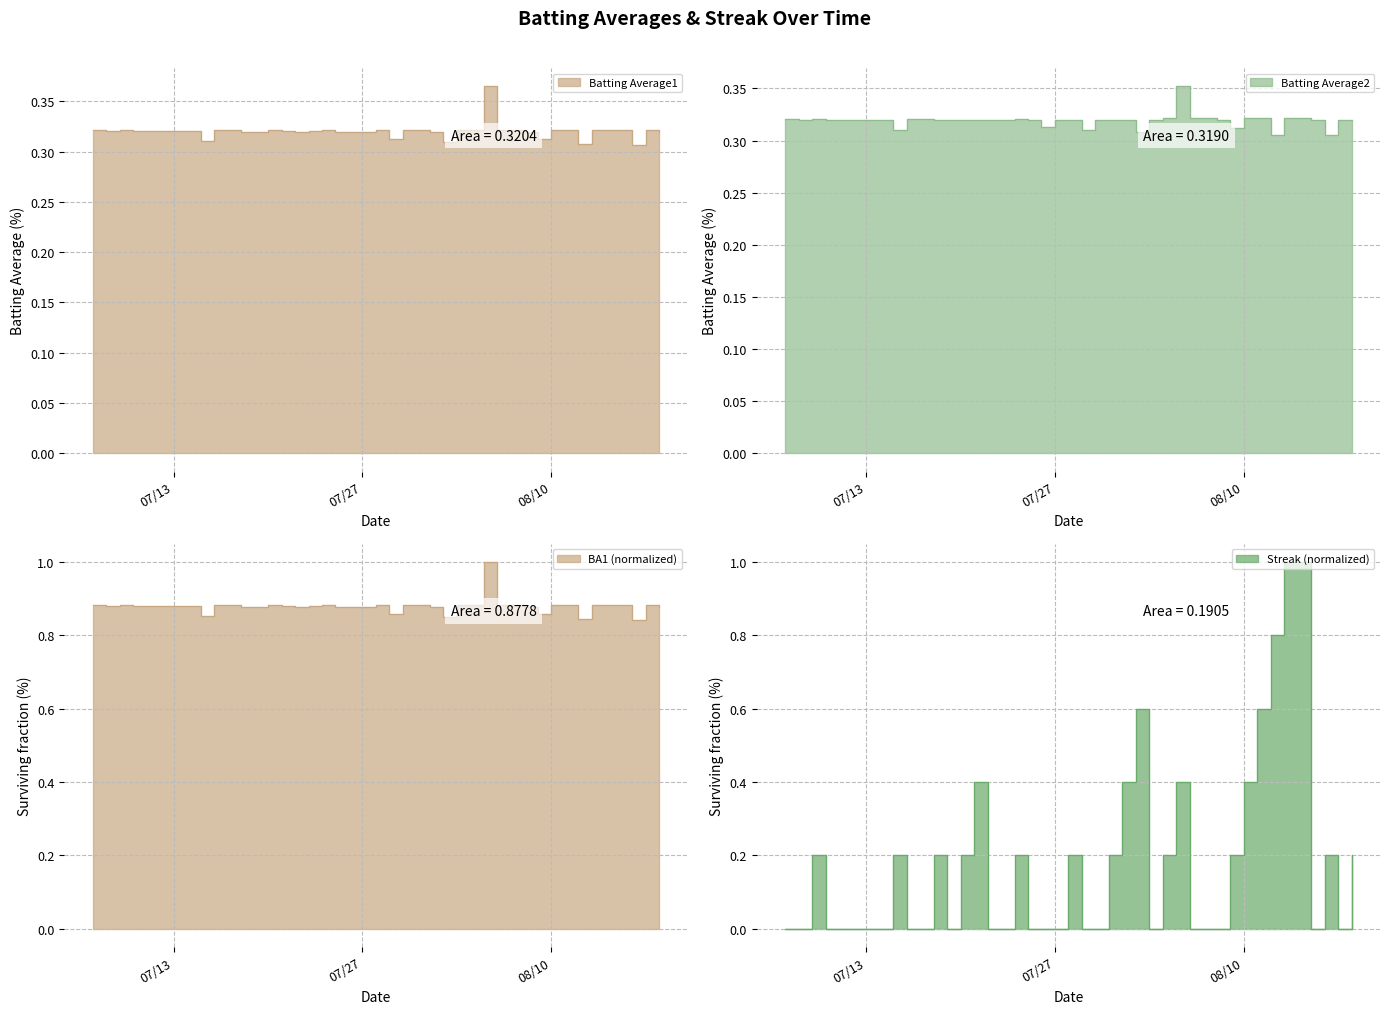

Reading left to right, extract all data points from this chart.

Batting Average1: 0.3	0.3	0.3	0.3	0.3	0.3	0.3	0.3	0.3	0.3	0.3	0.3	0.3	0.3	0.3	0.3	0.3	0.3	0.3	0.3	0.3	0.3	0.3	0.3	0.3	0.3	0.4	0.3	0.3	0.3	0.3	0.3	0.3	0.3	0.3	0.3	0.3	0.3	0.3	0.3
Batting Average2: 0.3	0.3	0.3	0.3	0.3	0.3	0.3	0.3	0.3	0.3	0.3	0.3	0.3	0.3	0.3	0.3	0.3	0.3	0.3	0.3	0.3	0.3	0.3	0.3	0.3	0.3	0.4	0.3	0.3	0.3	0.3	0.3	0.3	0.3	0.3	0.3	0.3	0.3	0.3	0.3
Streak: 0.0	0.0	0.2	0.0	0.0	0.2	0.0	0.0	0.2	0.0	0.2	0.4	0.0	0.0	0.2	0.0	0.0	0.0	0.2	0.0	0.0	0.2	0.4	0.6	0.0	0.2	0.4	0.0	0.0	0.0	0.2	0.4	0.6	0.8	1.0	1.0	0.0	0.2	0.0	0.2